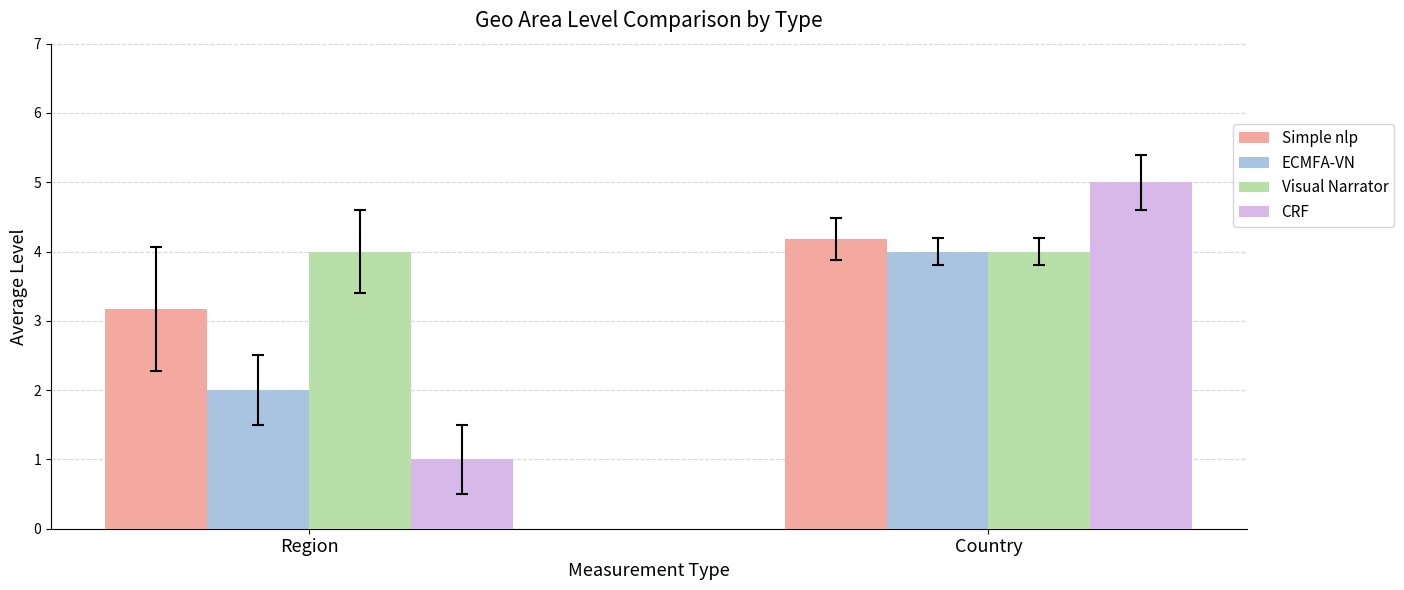

What is the sum of the Visual Narrator values at Region and Country?

8.0